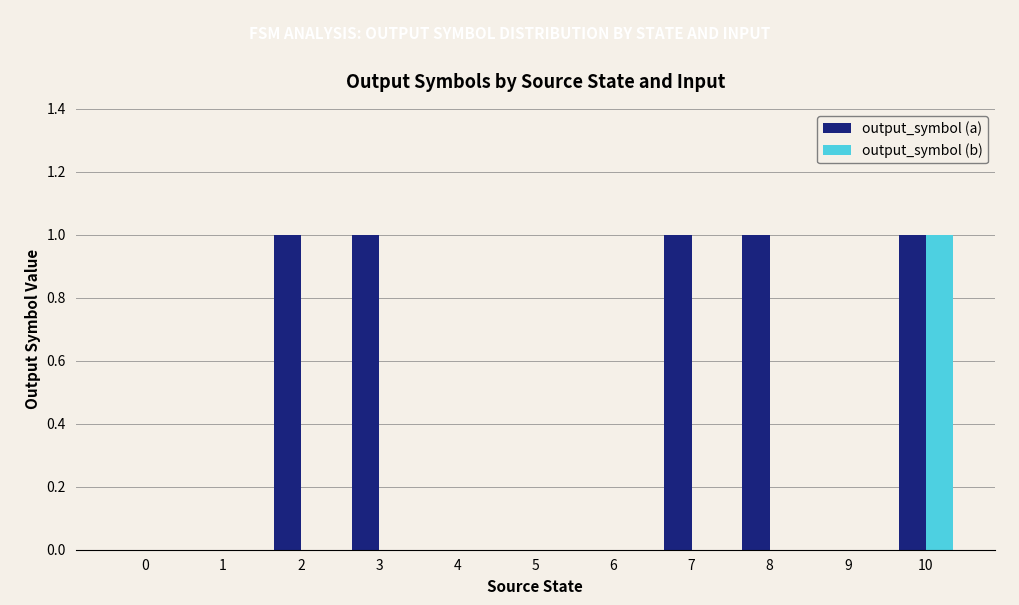

Which series has the largest total across all categories?

output_symbol (a)